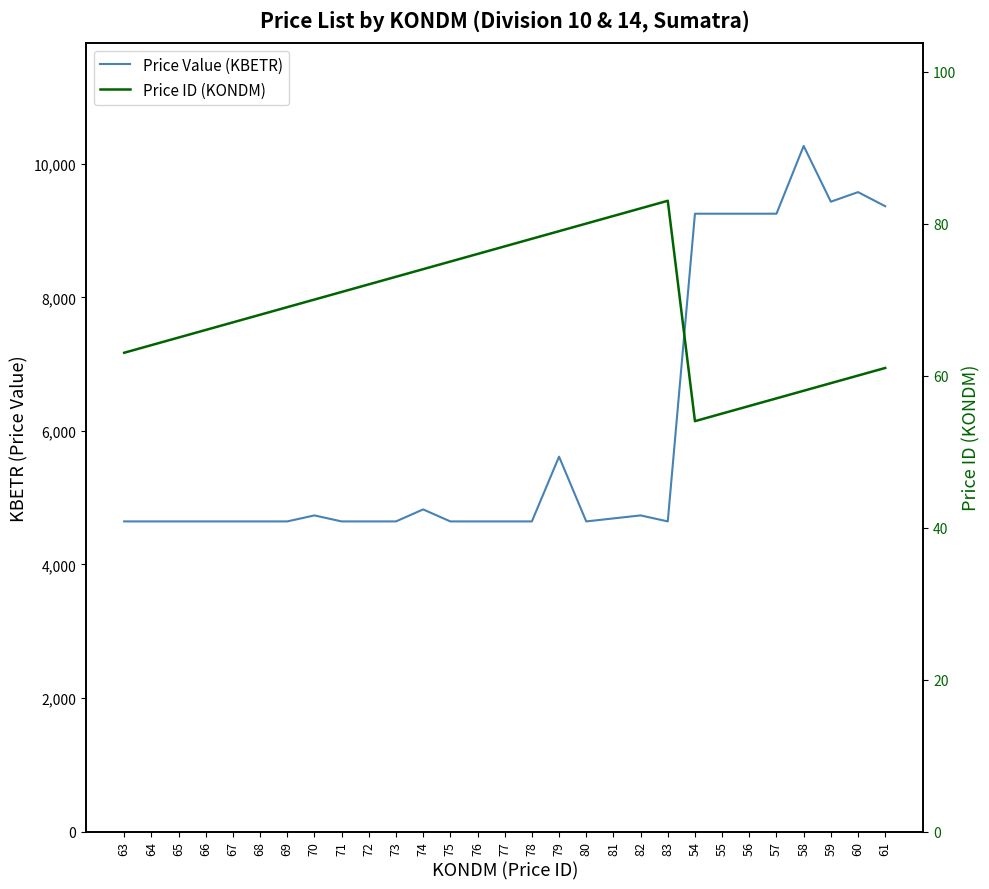

What is the value of the Price Value (KBETR) point at the 25th from the left?

9254.3